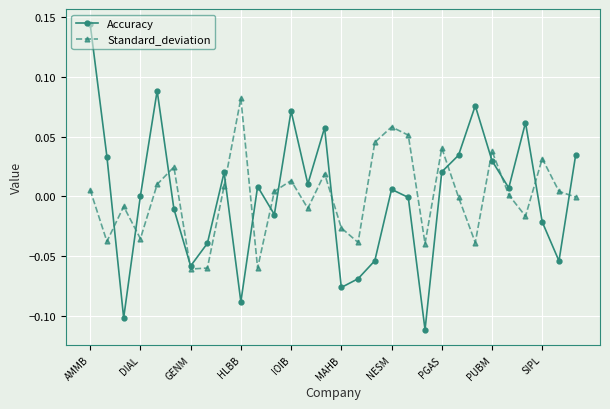

True or false: Standard_deviation has more than 2 points higher than both neighbors.

True